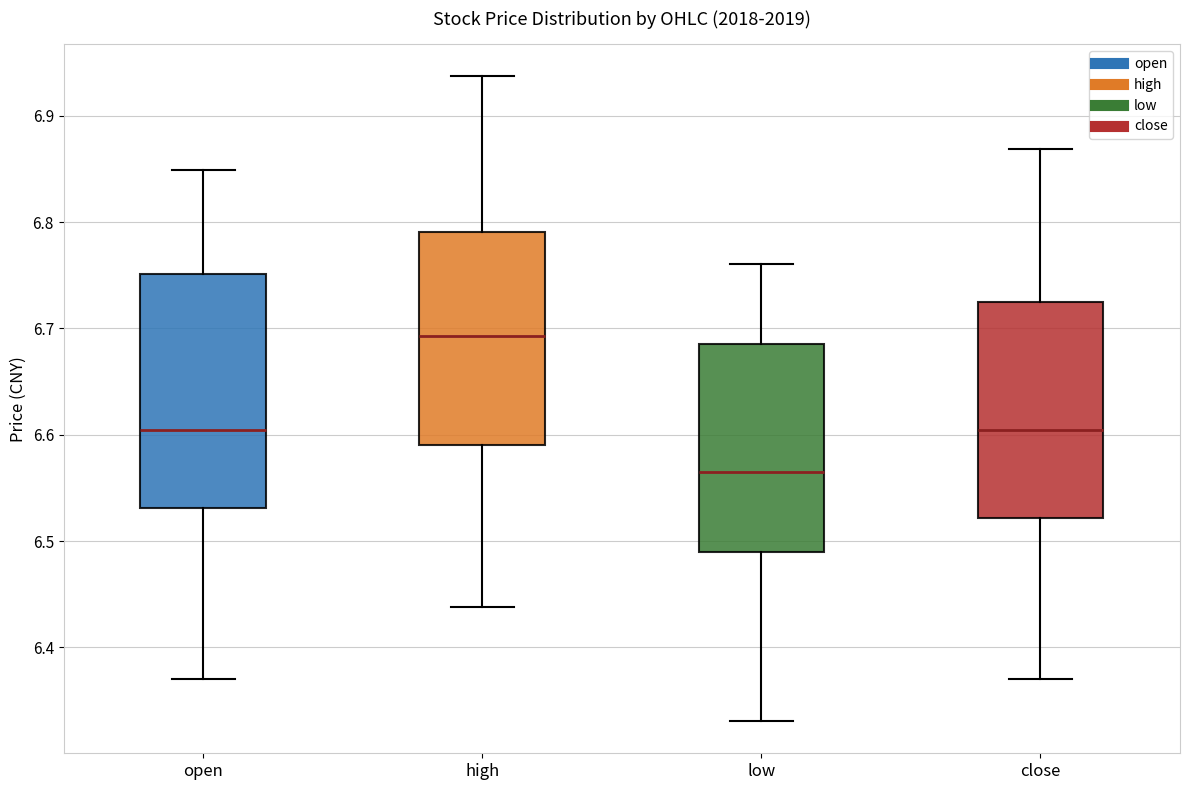

Which box's median line is the highest?

high